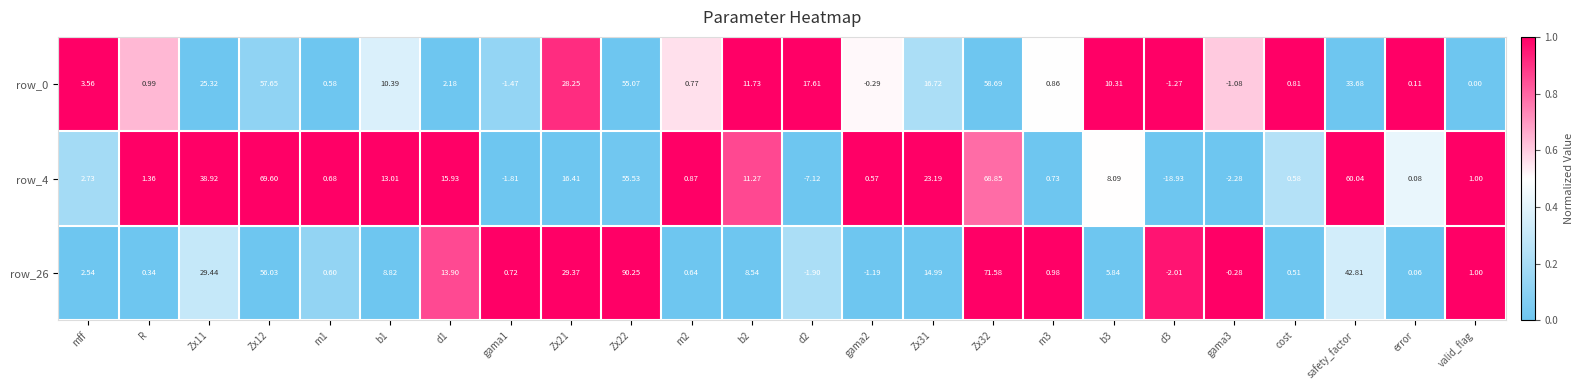

Rank the series by their maximum value, from highest to lowest.

row_26, row_4, row_0